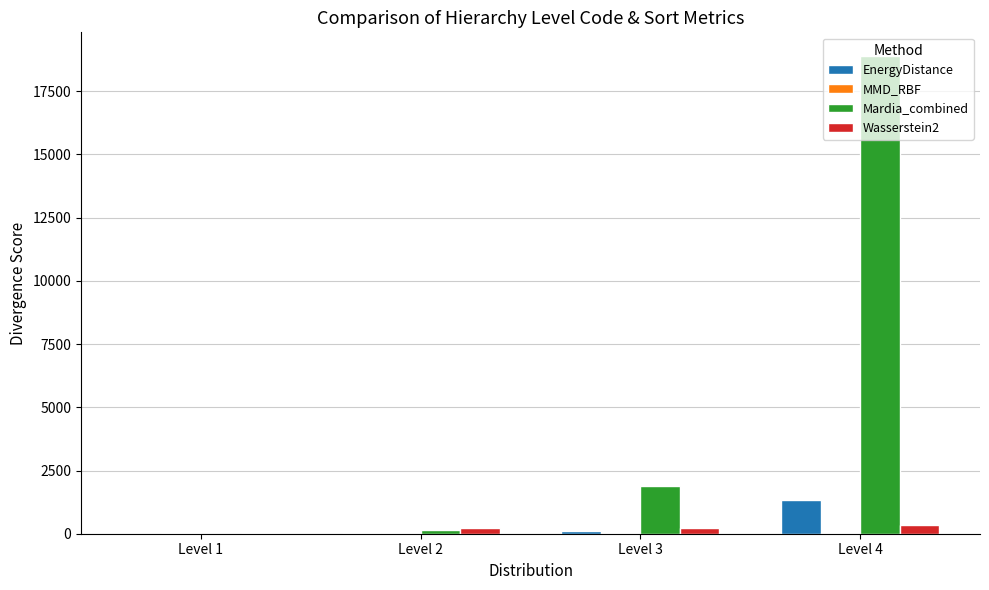

At which category is the sum across all series the highest?

Level 4